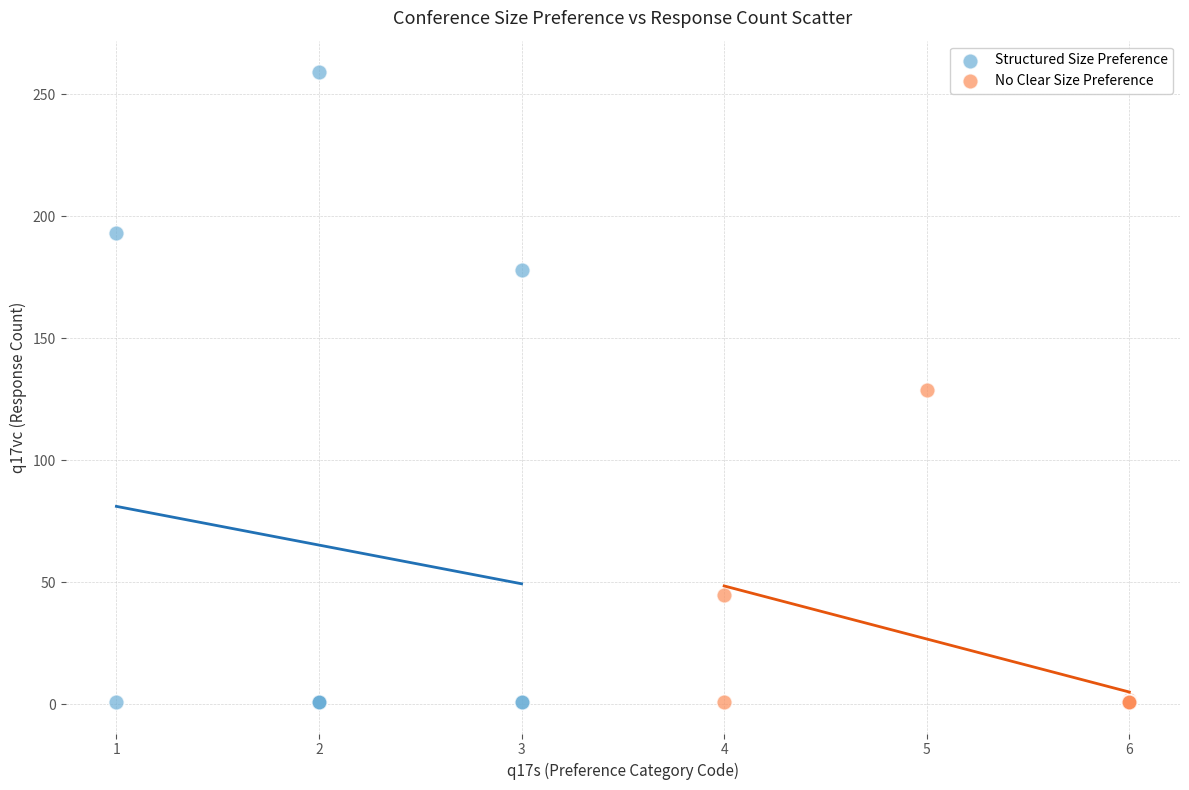

Which series has the largest Y range (max minus min)?

Structured Size Preference